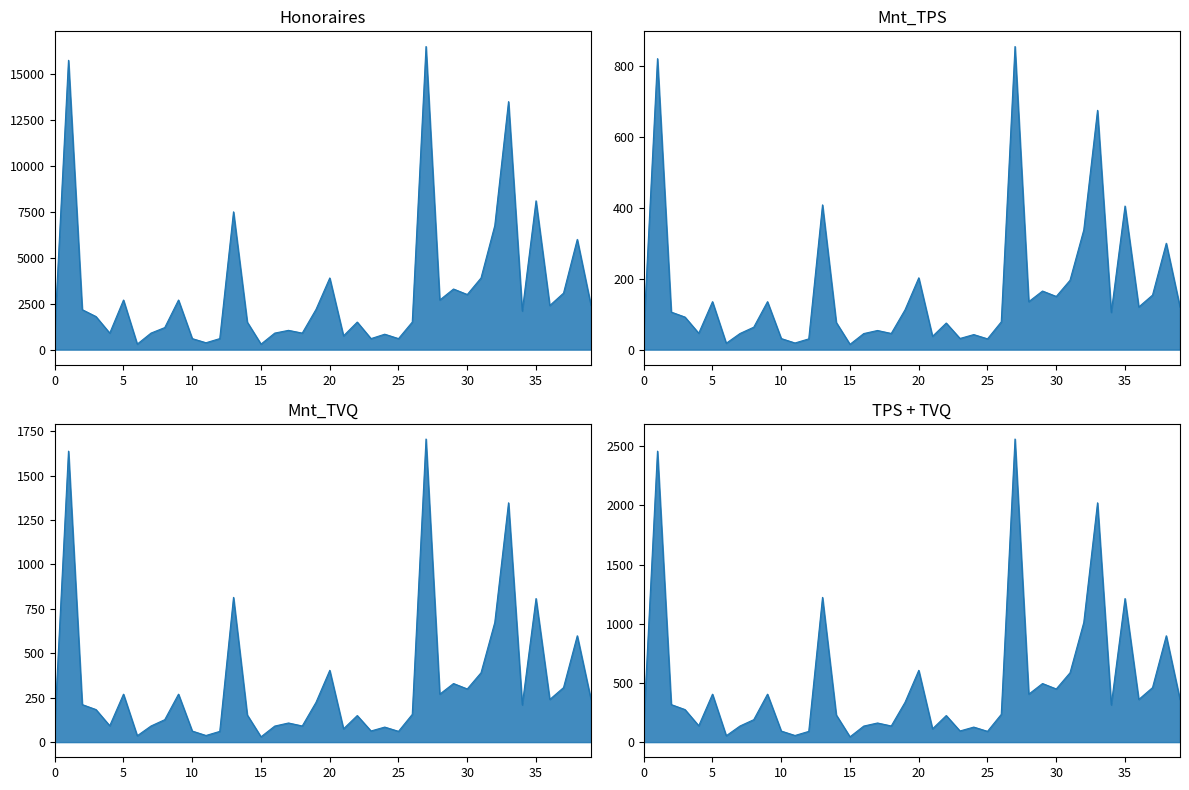

True or false: Mnt_TPS and Honoraires cross at least once.

False